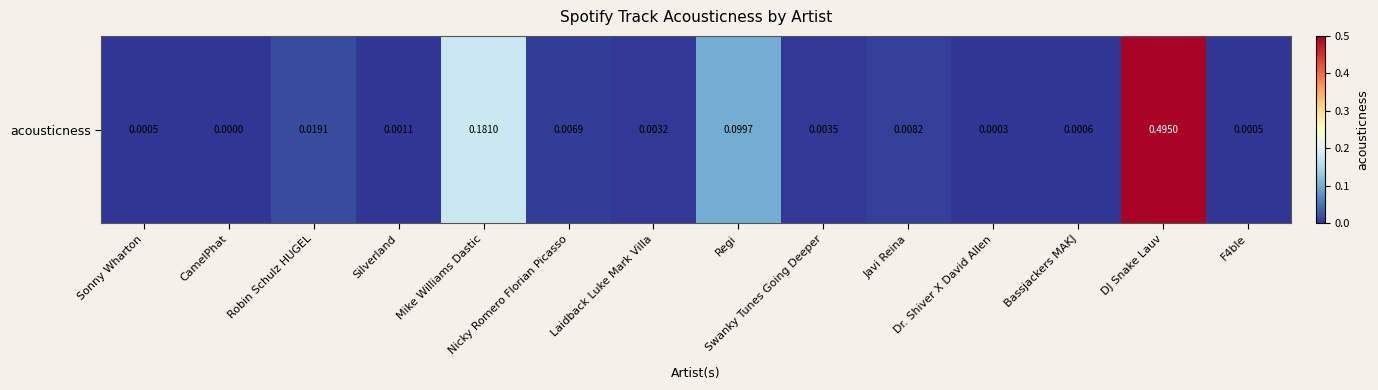

Which label corresponds to the largest value in the chart?

DJ Snake Lauv